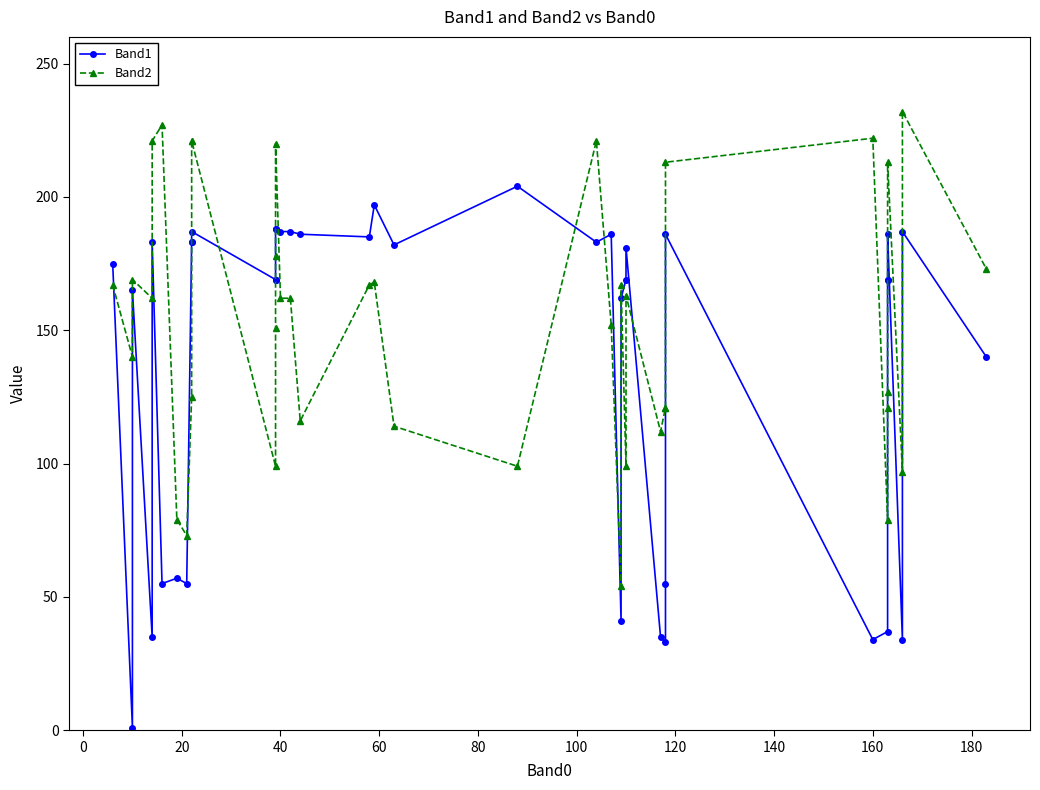

At how many categories does at least one series exceed 24?

40